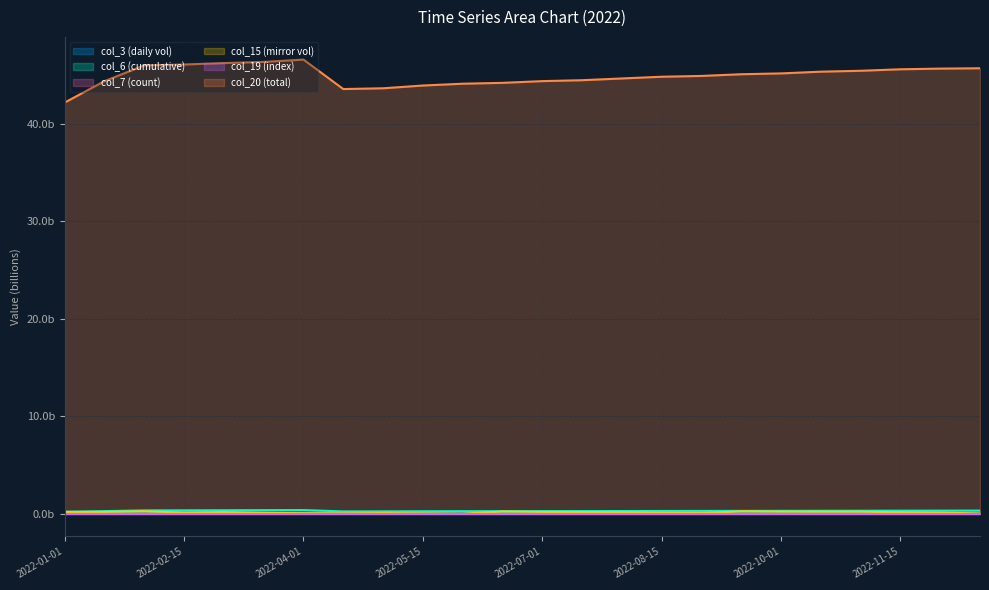

Is it true that col_15 equals 0.0 at 2022-05-15?

True